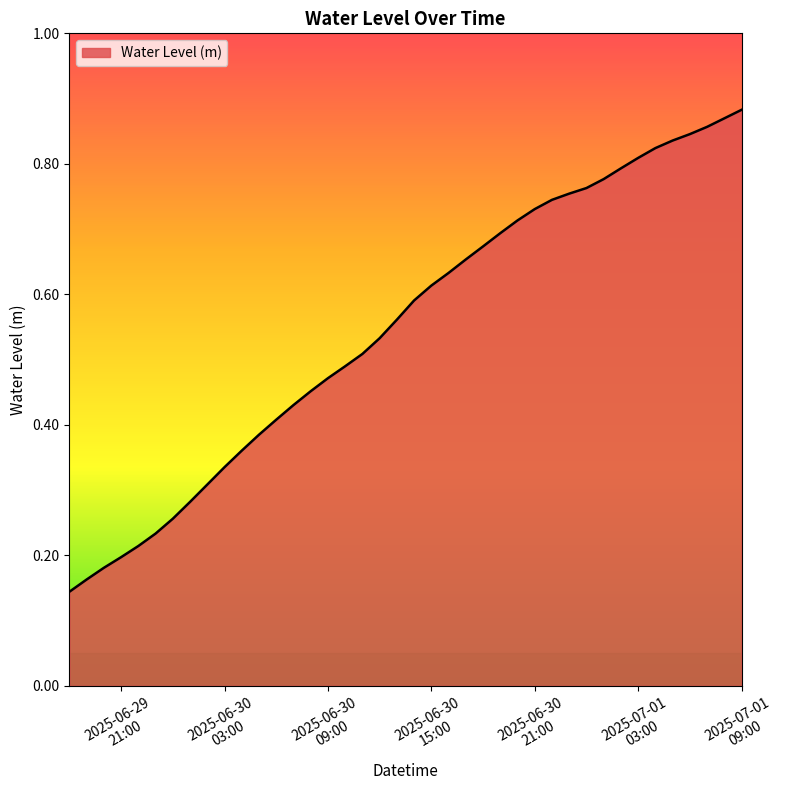

True or false: there are more than 2 points higher than both neighbors.

False